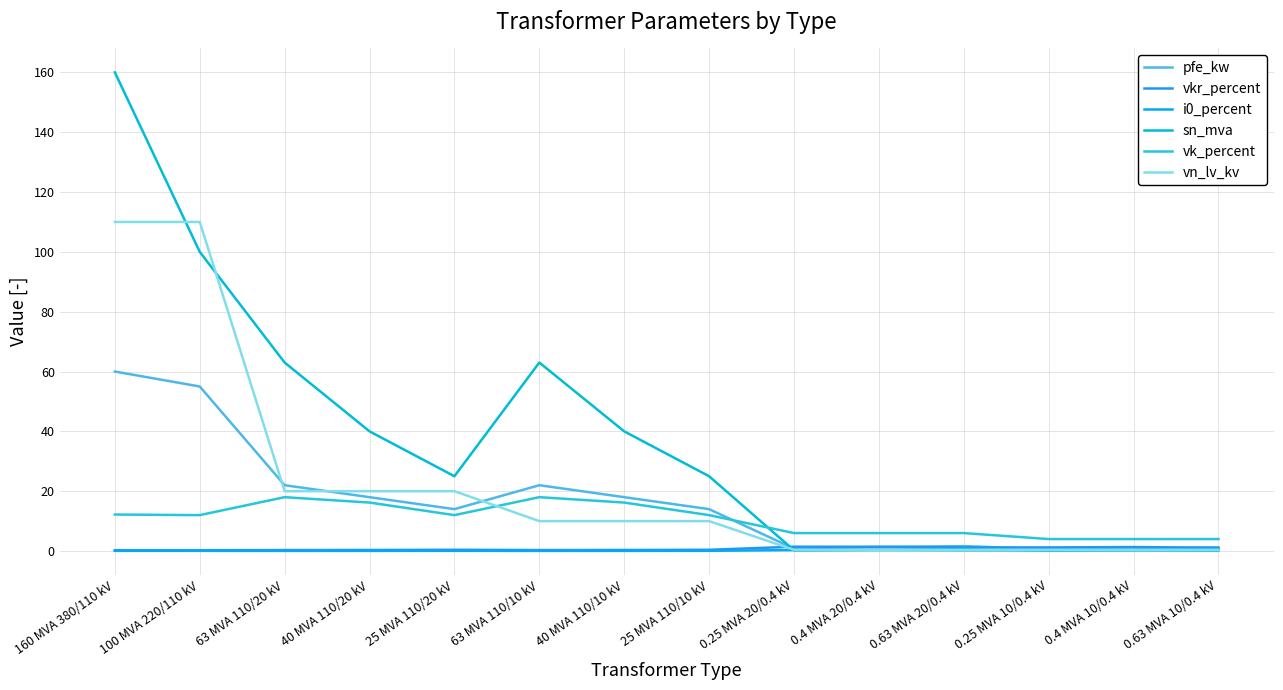

True or false: vk_percent and i0_percent cross at least once.

False